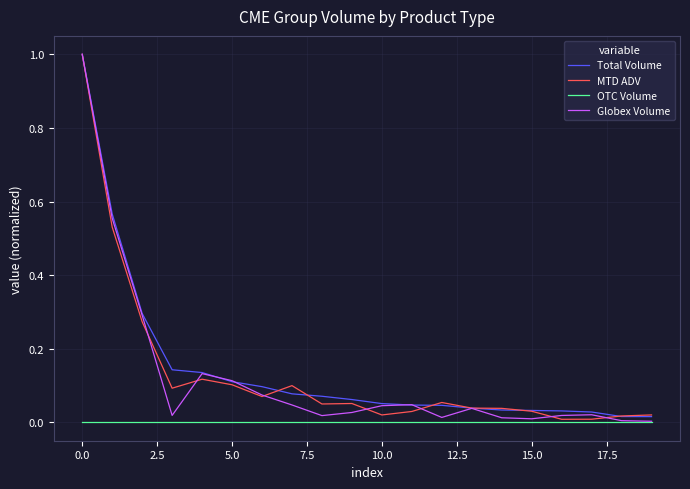

True or false: MTD ADV has more than 0 points higher than both neighbors.

True